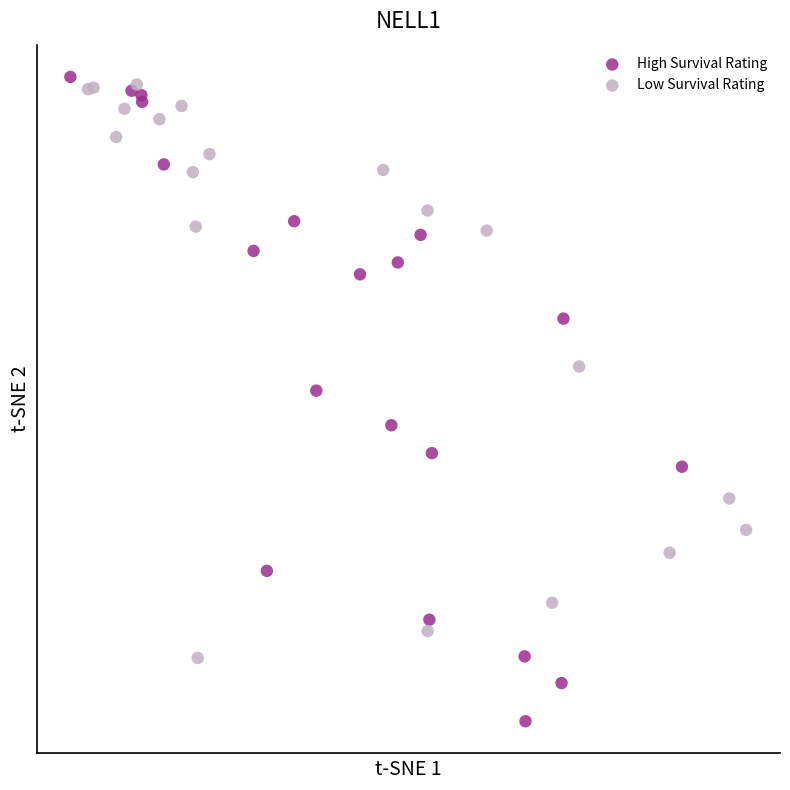

Which series reaches the maximum Y coordinate?

High Survival Rating